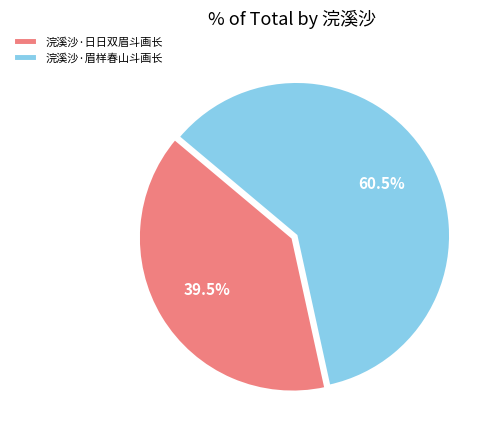

Which slice is the smallest?

浣溪沙·日日双眉斗画长